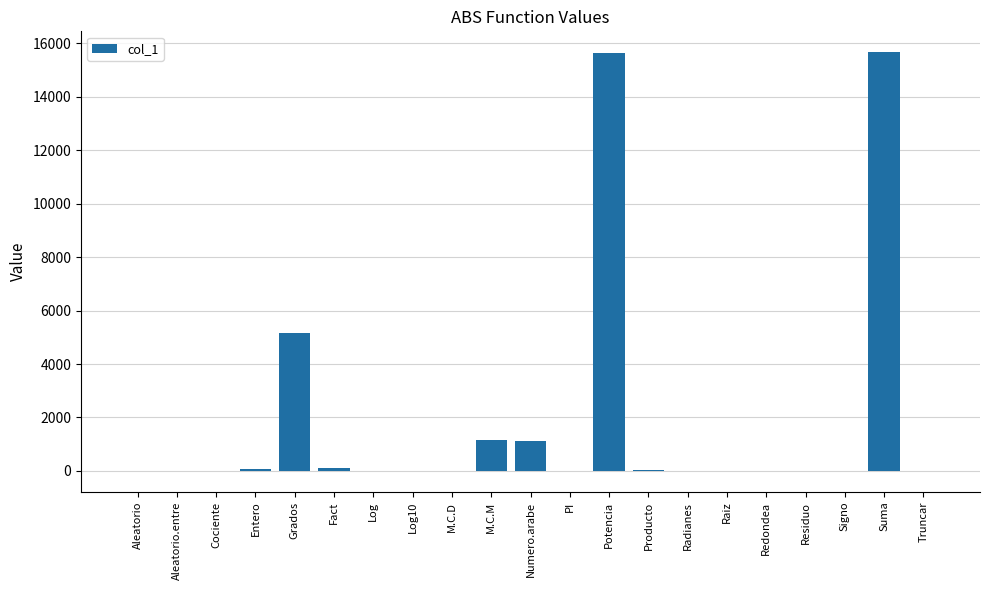

Count the number of categories in the chart.

21